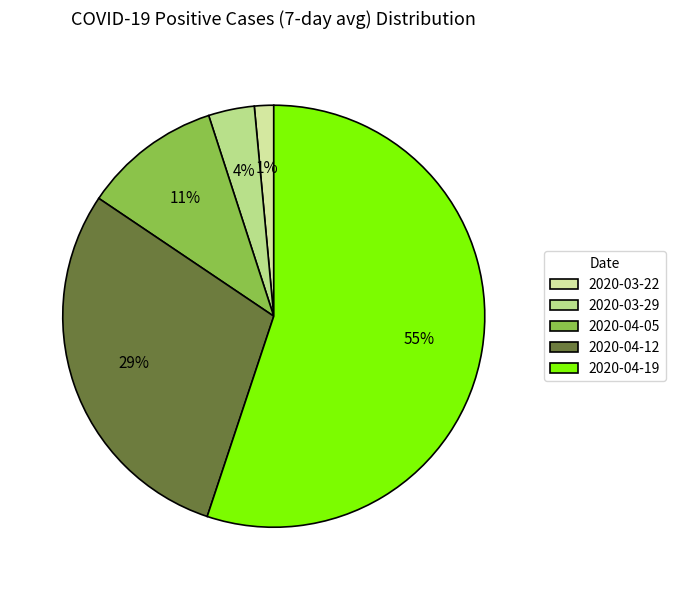

To the nearest percent, what is the difference between the largest and smallest slice percentages?

54%